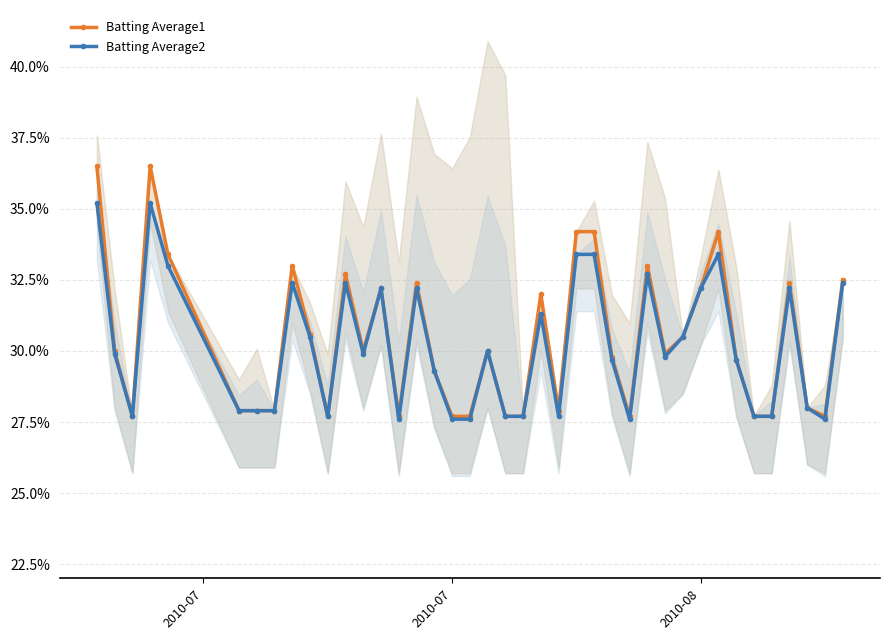

Reading left to right, what are all the values shown in this chart?

Batting Average1: 0.4	0.3	0.3	0.4	0.3	0.3	0.3	0.3	0.3	0.3	0.3	0.3	0.3	0.3	0.3	0.3	0.3	0.3	0.3	0.3	0.3	0.3	0.3	0.3	0.3	0.3	0.3	0.3	0.3	0.3	0.3	0.3	0.3	0.3	0.3	0.3	0.3	0.3	0.3	0.3
Batting Average2: 0.4	0.3	0.3	0.4	0.3	0.3	0.3	0.3	0.3	0.3	0.3	0.3	0.3	0.3	0.3	0.3	0.3	0.3	0.3	0.3	0.3	0.3	0.3	0.3	0.3	0.3	0.3	0.3	0.3	0.3	0.3	0.3	0.3	0.3	0.3	0.3	0.3	0.3	0.3	0.3